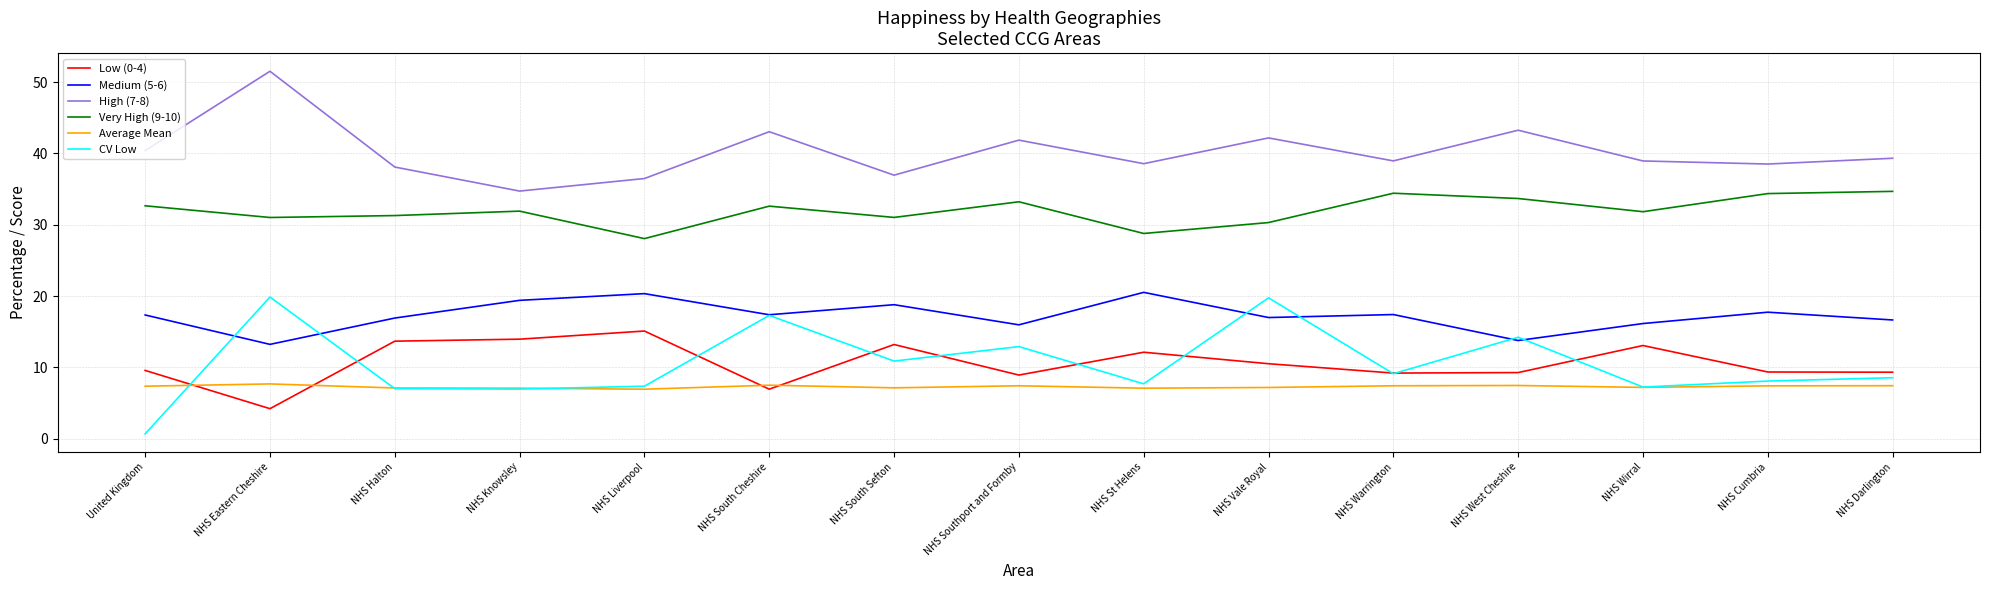

The value of Medium (5-6) at NHS South Sefton is 13.1. True or false?

False